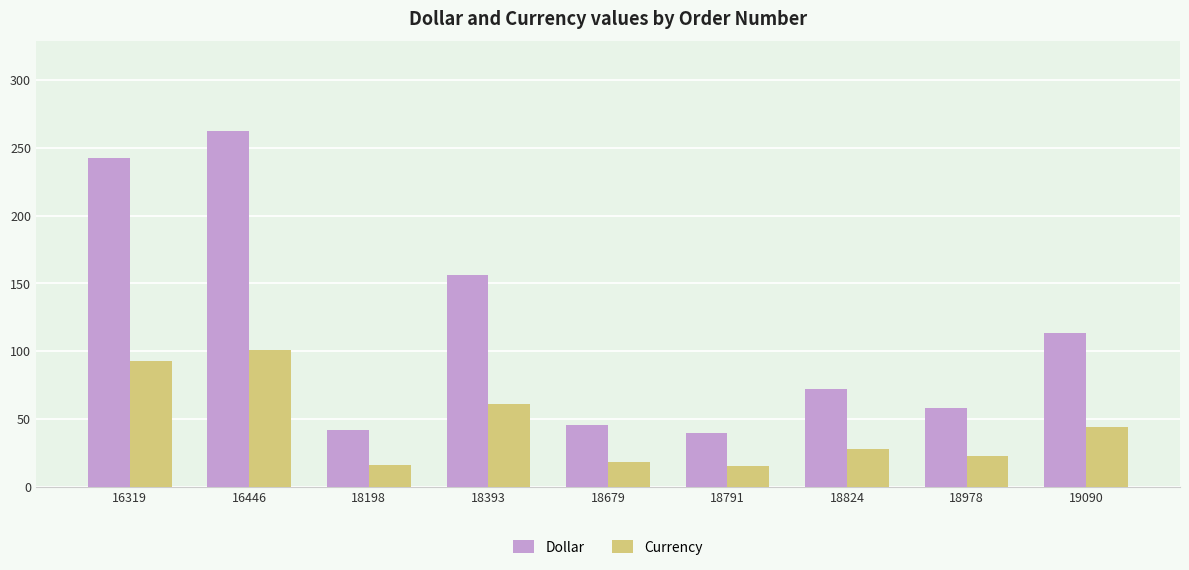

Are the bars horizontal?

No